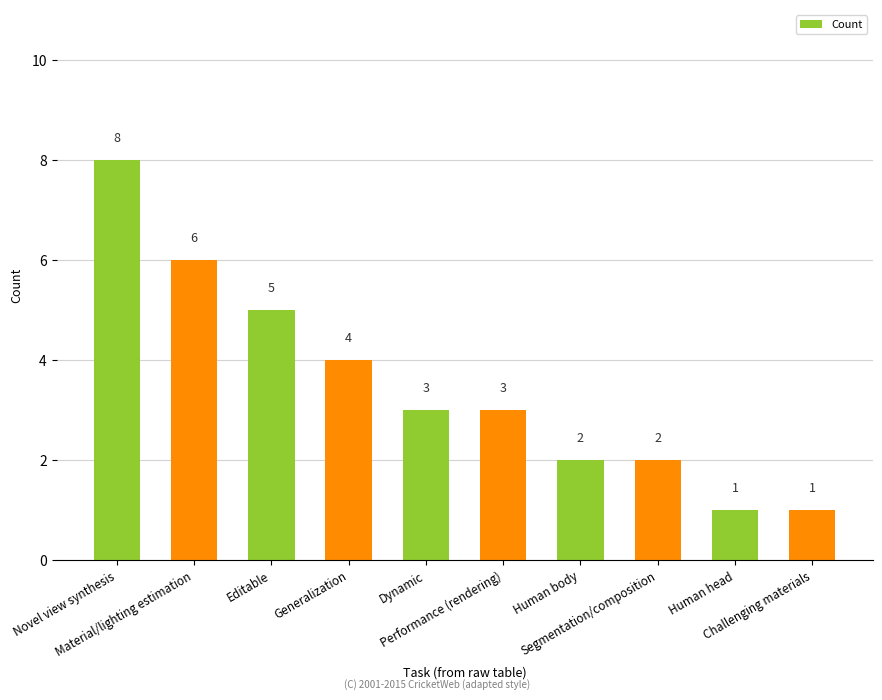

What is the maximum value shown in the chart?

8